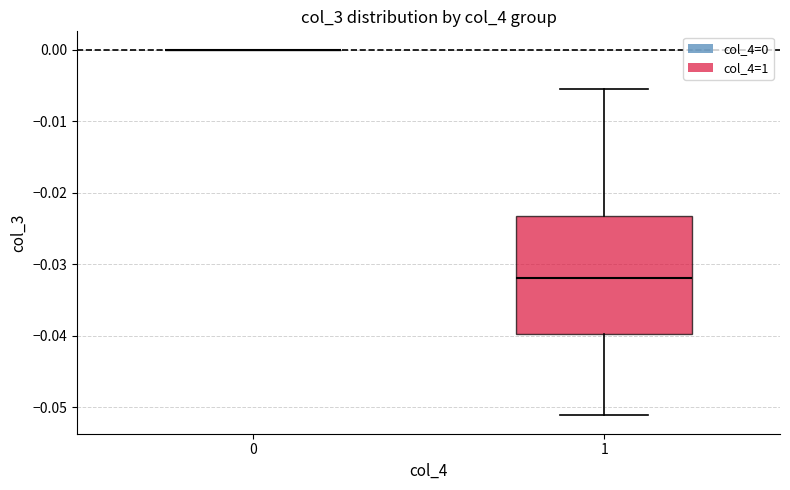

Reading left to right, transcribe this box plot: for each box, give where its median line is, the range the box spans, and where its two whiskers end, as read against the y-axis. The values are not printed on the chart, so give them approximately, as read against the axis.

0: box collapsed to a line at 0.000, whiskers 0.000 to 0.000
1: median -0.032, box -0.040 to -0.023, whiskers -0.051 to -0.006